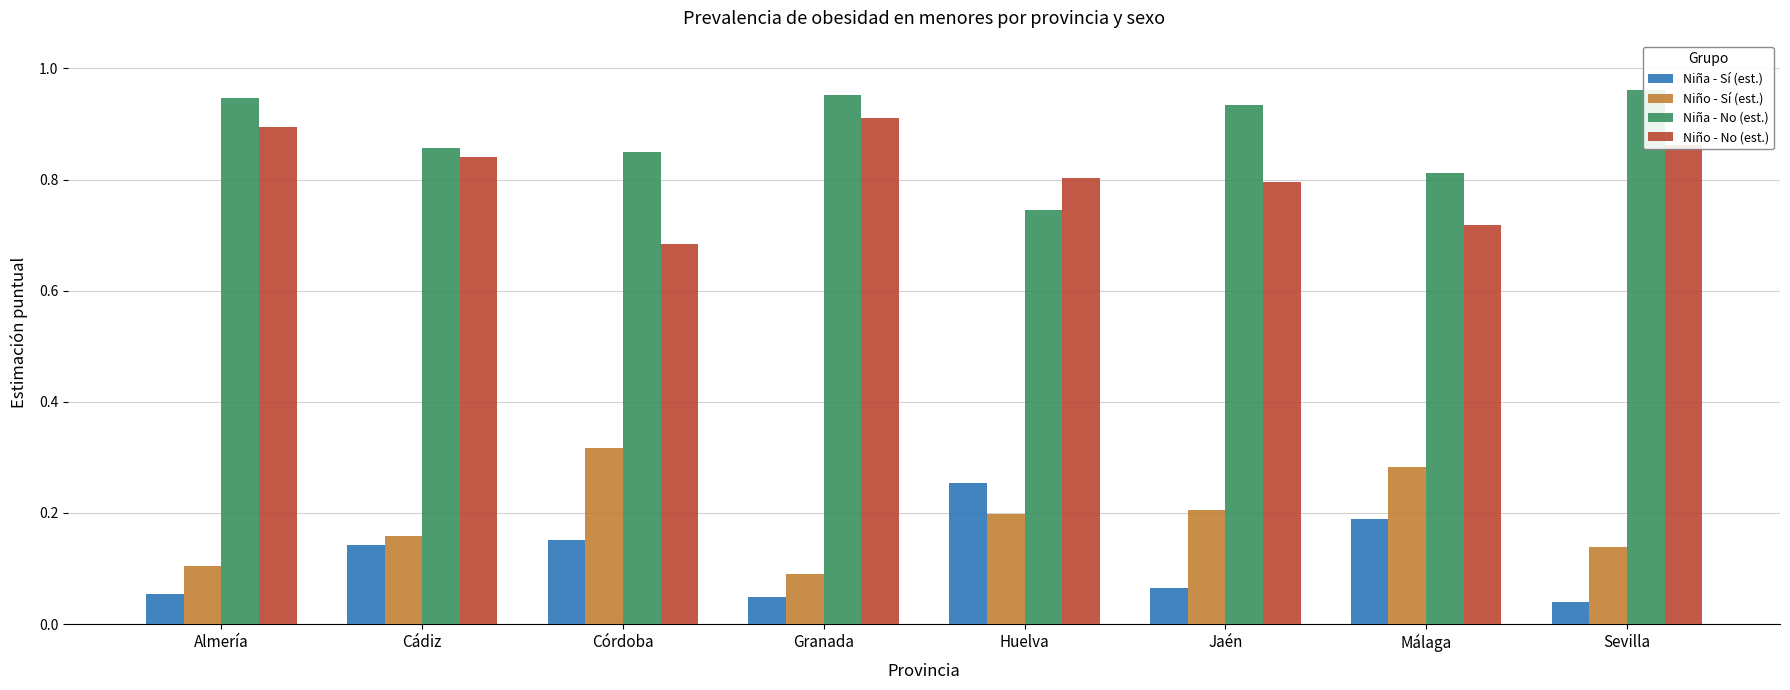

Reading left to right, transcribe all the data shown in this chart.

Niña - Sí (est.): Almería=0.1	Cádiz=0.1	Córdoba=0.2	Granada=0.0	Huelva=0.3	Jaén=0.1	Málaga=0.2	Sevilla=0.0
Niño - Sí (est.): Almería=0.1	Cádiz=0.2	Córdoba=0.3	Granada=0.1	Huelva=0.2	Jaén=0.2	Málaga=0.3	Sevilla=0.1
Niña - No (est.): Almería=0.9	Cádiz=0.9	Córdoba=0.8	Granada=1.0	Huelva=0.7	Jaén=0.9	Málaga=0.8	Sevilla=1.0
Niño - No (est.): Almería=0.9	Cádiz=0.8	Córdoba=0.7	Granada=0.9	Huelva=0.8	Jaén=0.8	Málaga=0.7	Sevilla=0.9